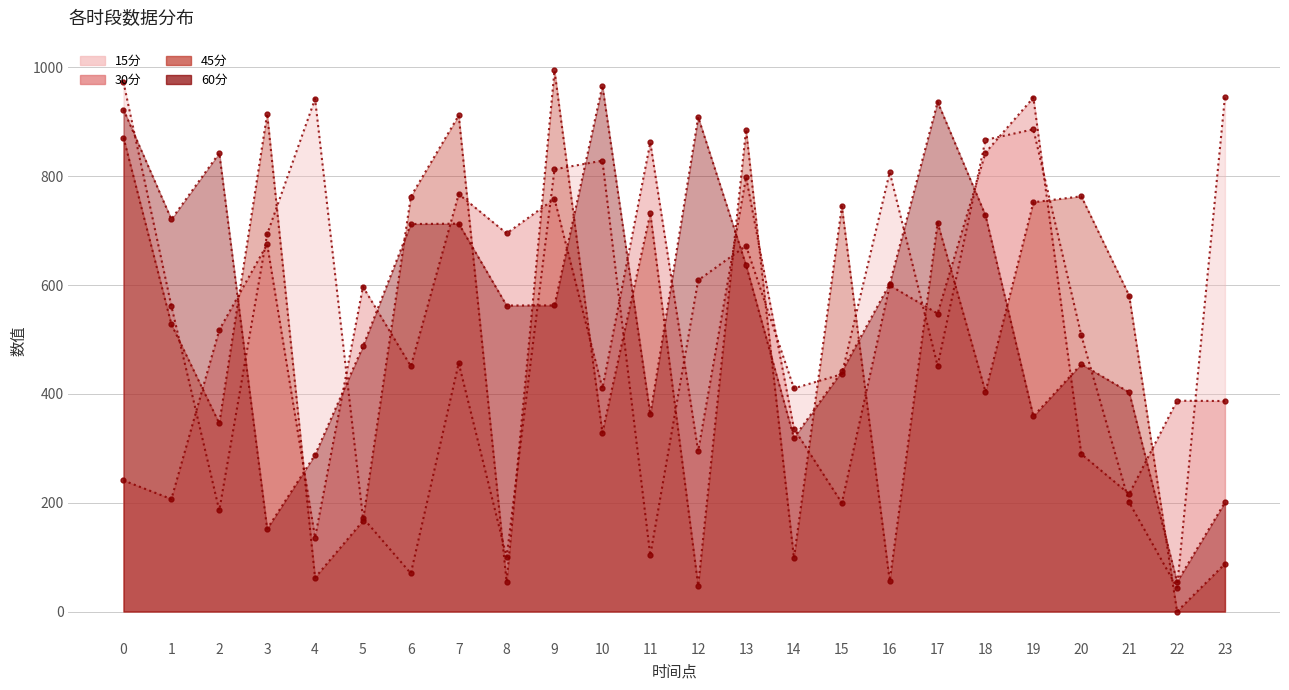

Is the value of 60分 (线) at 1 greater than the value of 30分 (线) at 20?

Yes